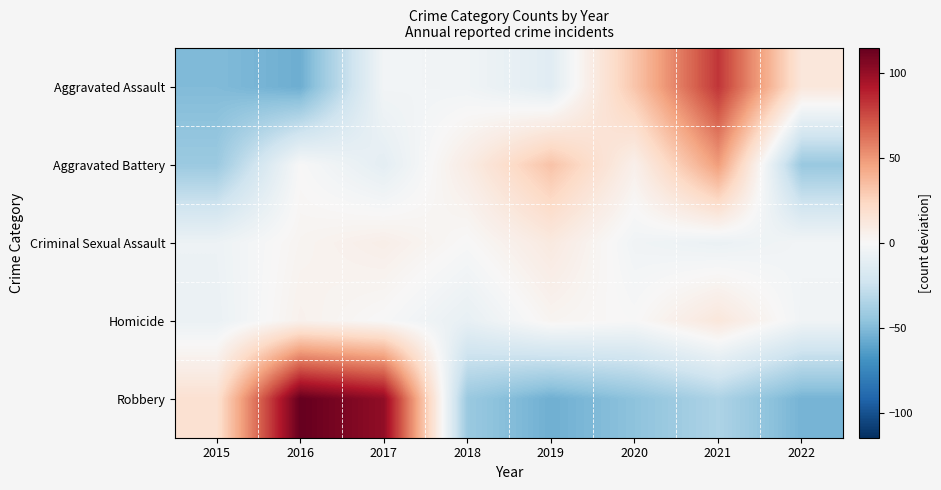

Which series has the largest range (max minus min)?

Robbery